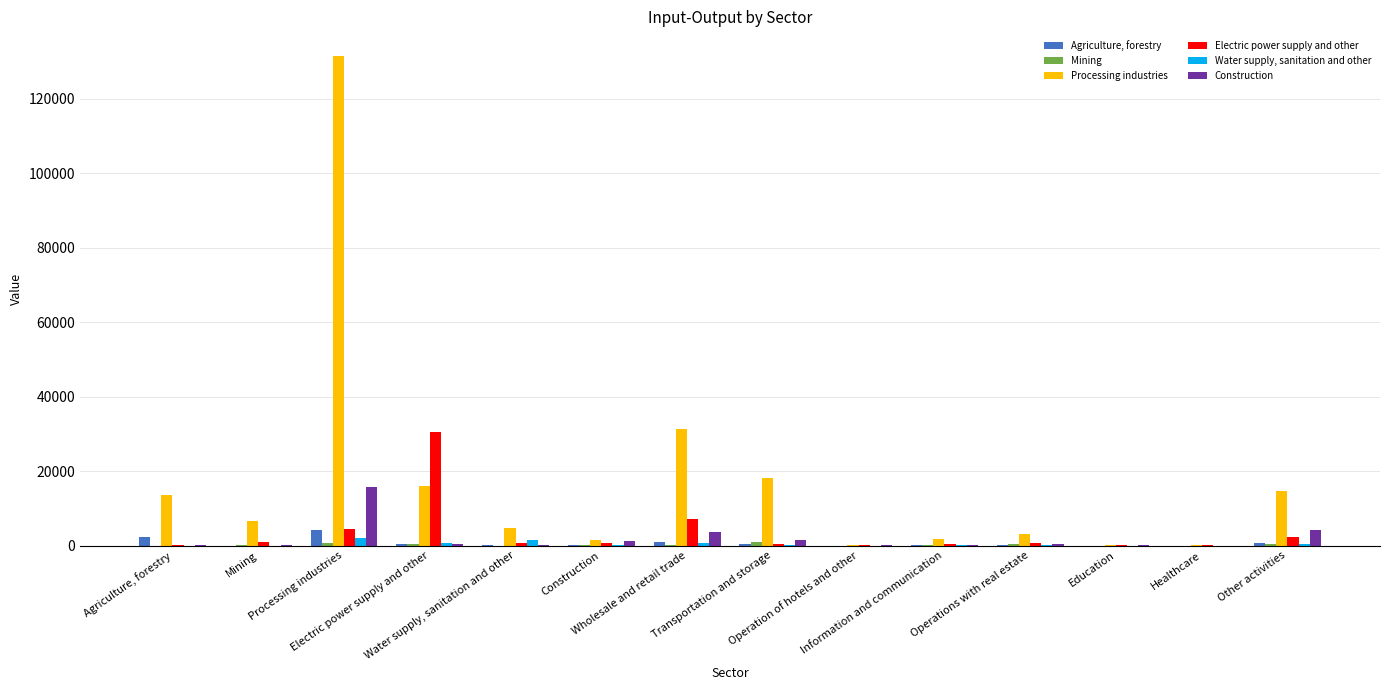

Is the value of Electric power supply and other at Operation of hotels and other greater than the value of Construction at Construction?

No